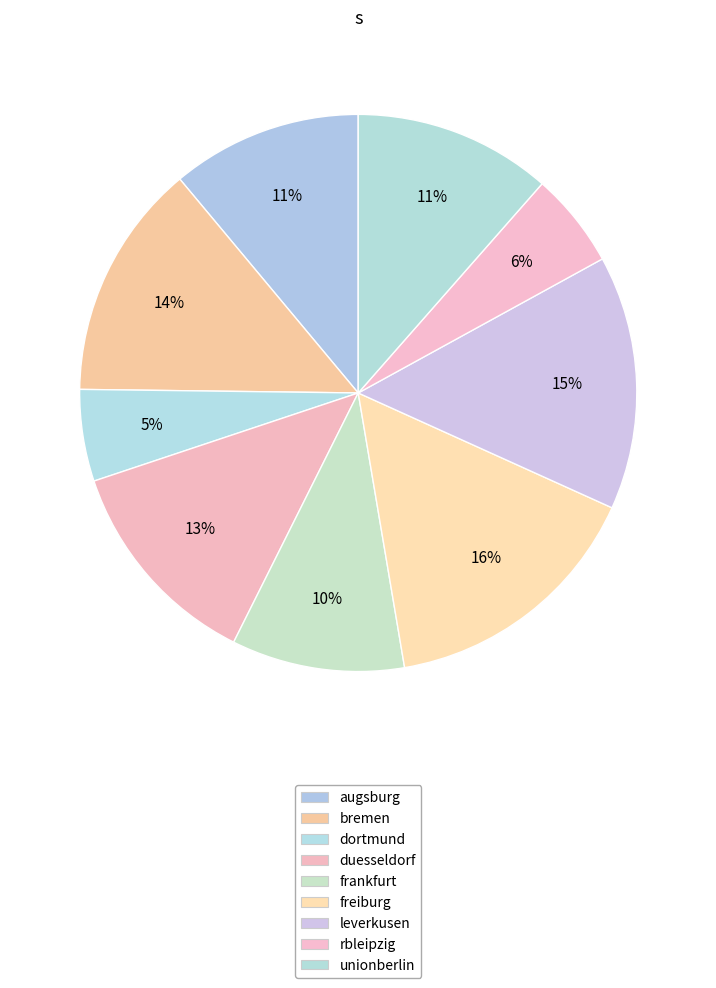

How many segments does this pie chart have?

9